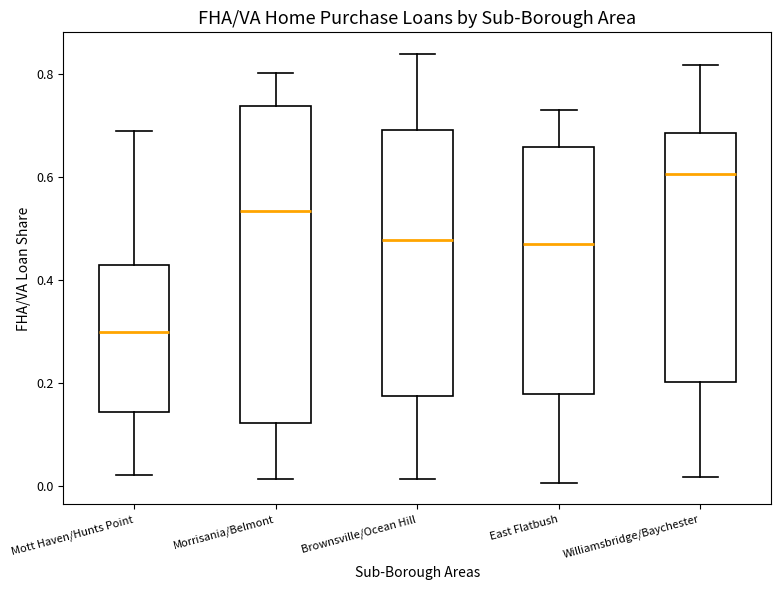

Reading left to right, transcribe this box plot: for each box, give where its median line is, the range the box spans, and where its two whiskers end, as read against the y-axis. The values are not printed on the chart, so give them approximately, as read against the axis.

Mott Haven/Hunts Point: median 0.30, box 0.14 to 0.42, whiskers 0.02 to 0.68
Morrisania/Belmont: median 0.54, box 0.12 to 0.74, whiskers 0.02 to 0.80
Brownsville/Ocean Hill: median 0.48, box 0.18 to 0.70, whiskers 0.02 to 0.84
East Flatbush: median 0.48, box 0.18 to 0.66, whiskers 0.00 to 0.74
Williamsbridge/Baychester: median 0.60, box 0.20 to 0.68, whiskers 0.02 to 0.82